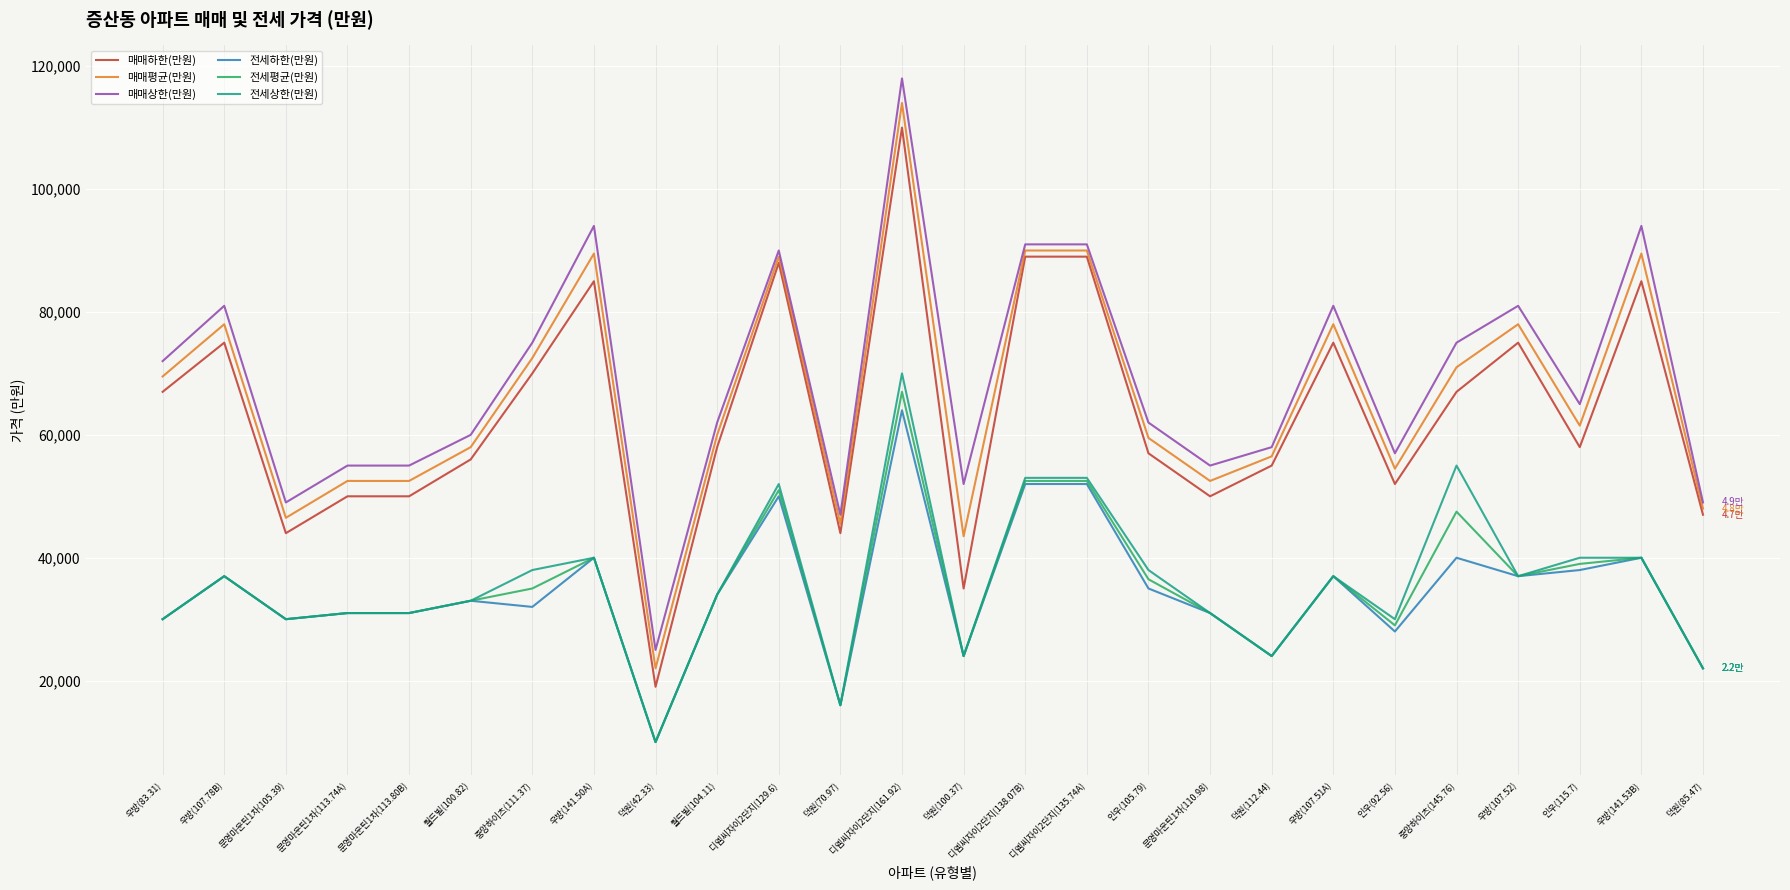

At which category is the sum across all series the highest?

디엠씨자이2단지(161.92)